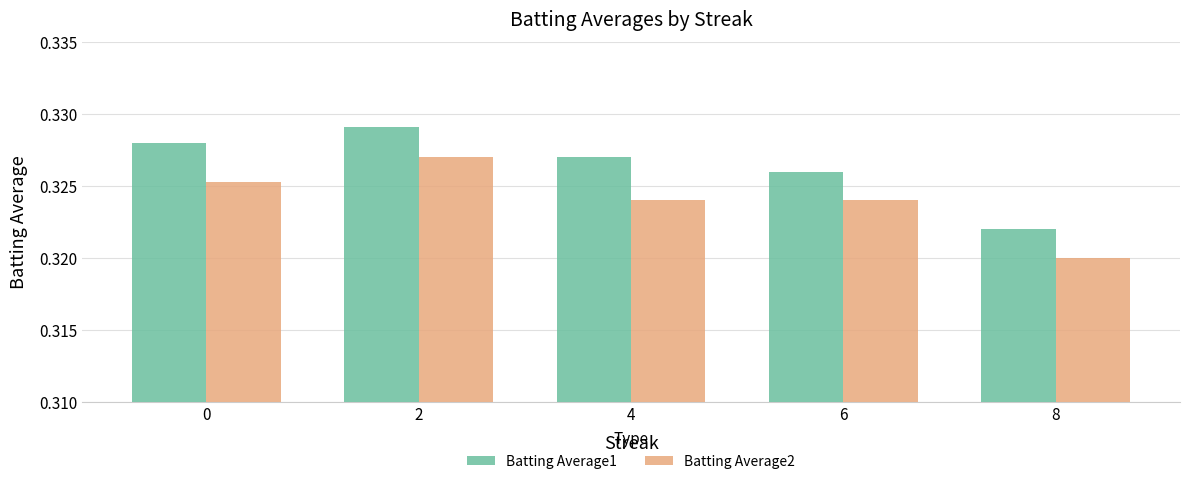

At which category does the chart reach its peak across all series?

2